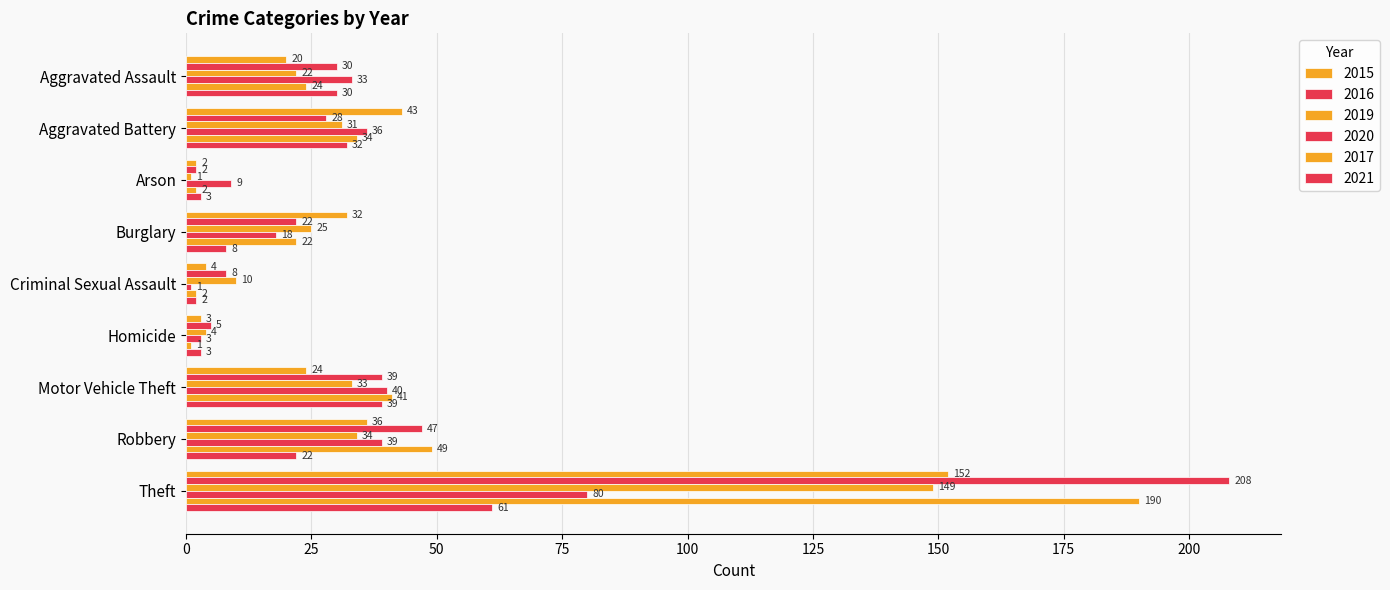

How many values in the 2019 series are below 25?

4